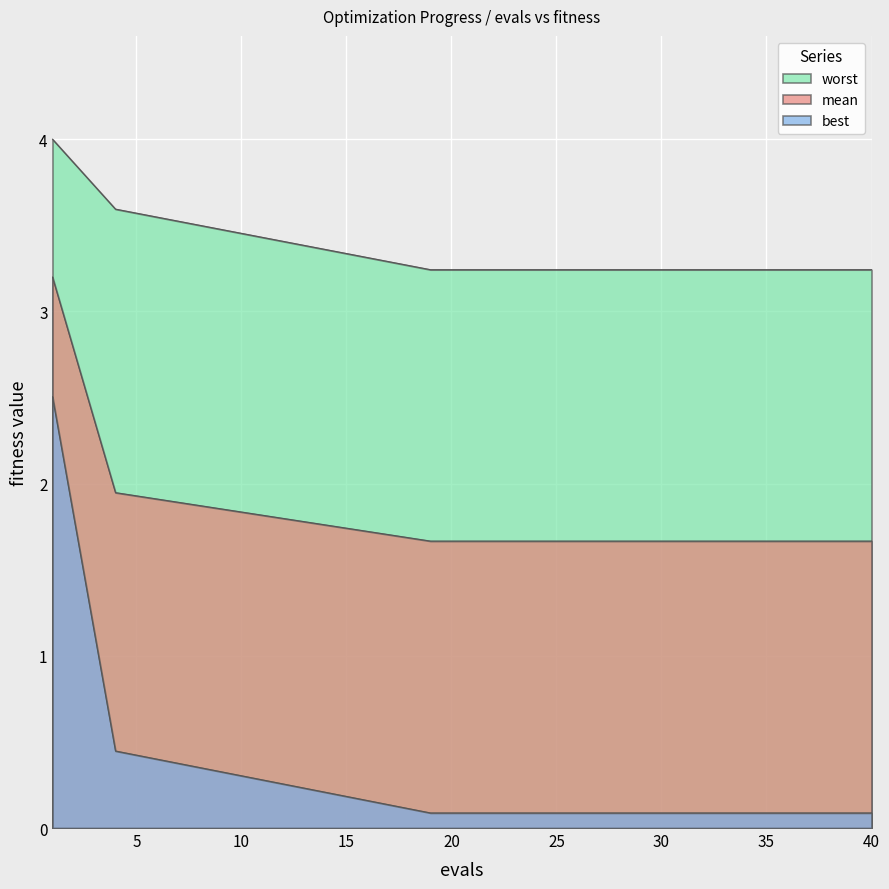

The value of best at 32 is 0.1. True or false?

True